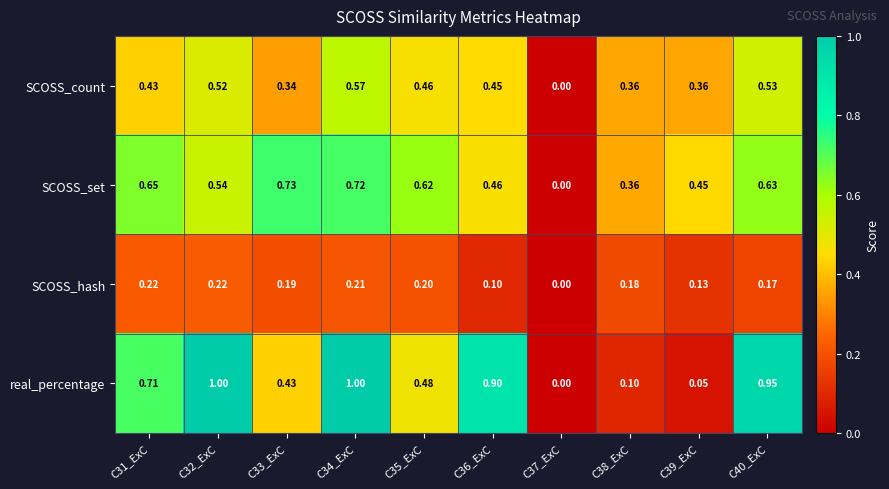

At C40_ExC, list the series in order from smallest to largest.

SCOSS_hash, SCOSS_count, SCOSS_set, real_percentage